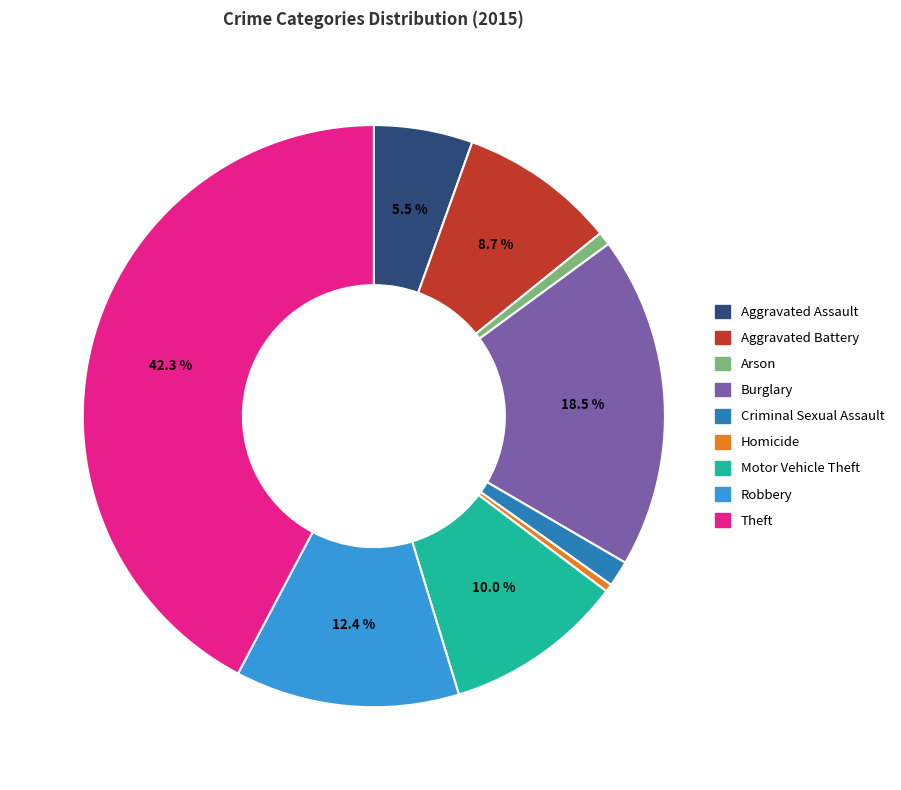

Approximately how many times larger is the value at Theft compared to Robbery?

3.4